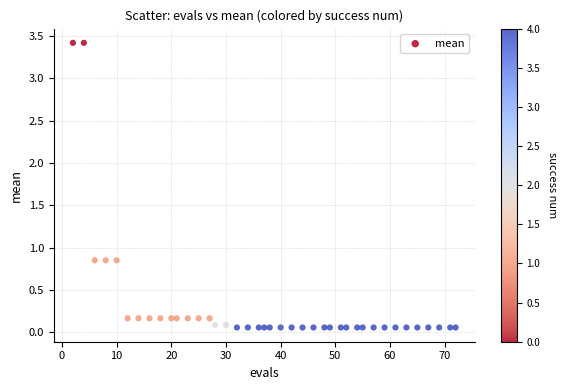

What is the range of X values (max minus min)?

70.0